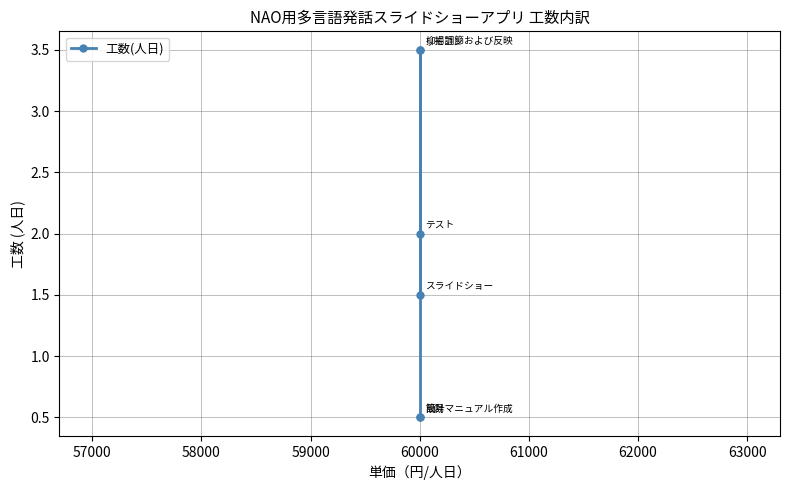

How many lines are shown in the chart?

1